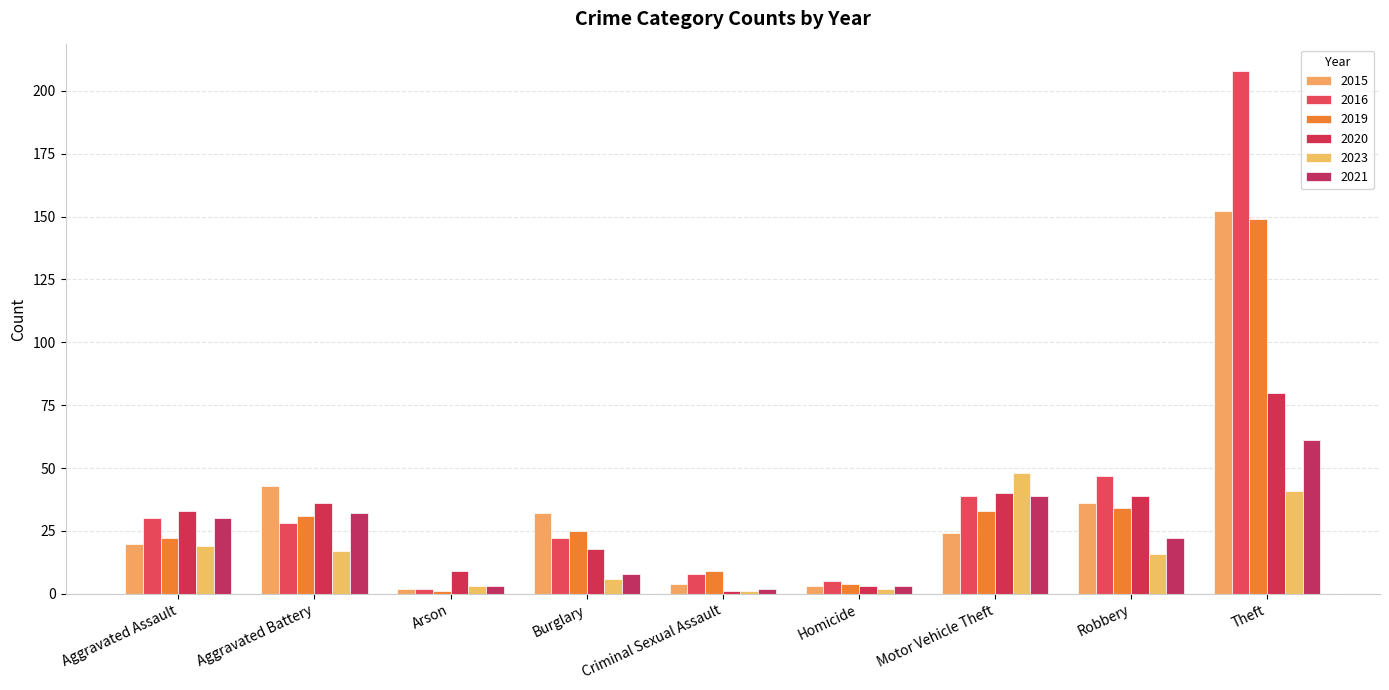

What is the difference between the second highest and minimum values in the 2016 series?

45